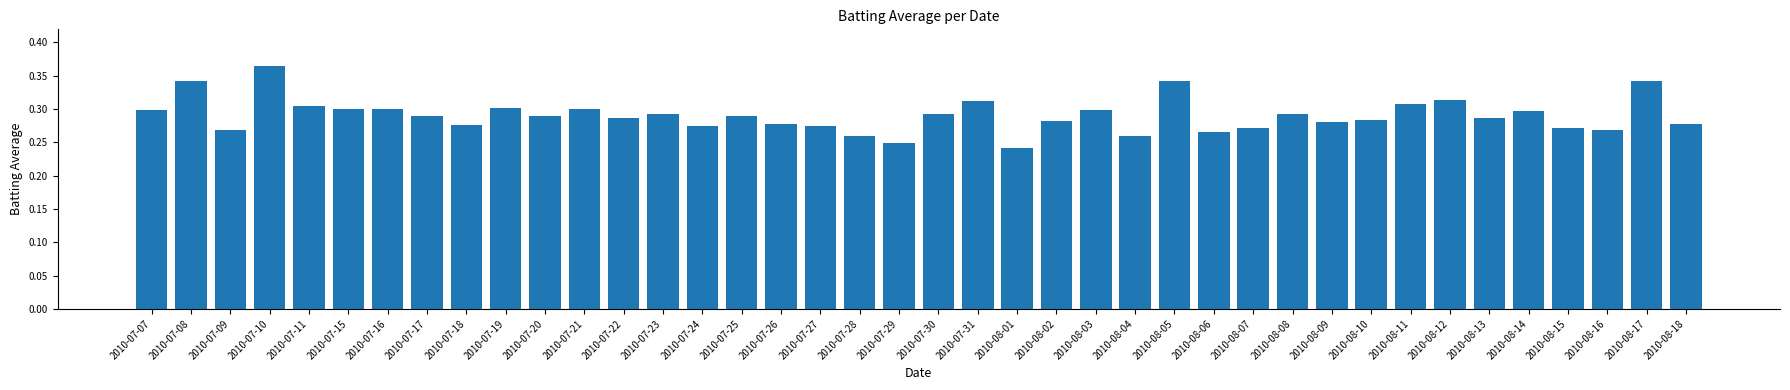

At which category does the chart reach its peak across all series?

2010-07-10